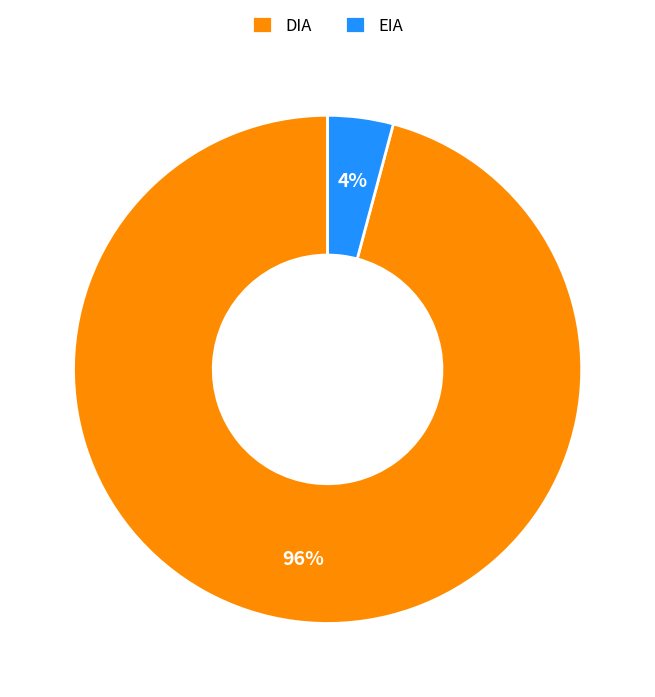

Is the sum of EIA and DIA greater than half?

Yes